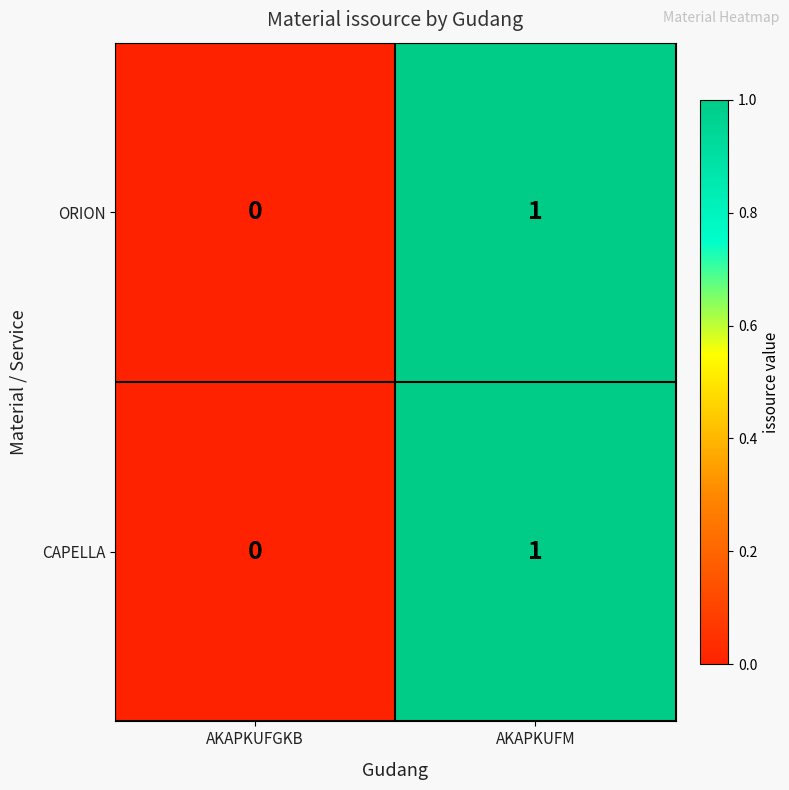

Rank the categories by ORION value from highest to lowest.

AKAPKUFM, AKAPKUFGKB